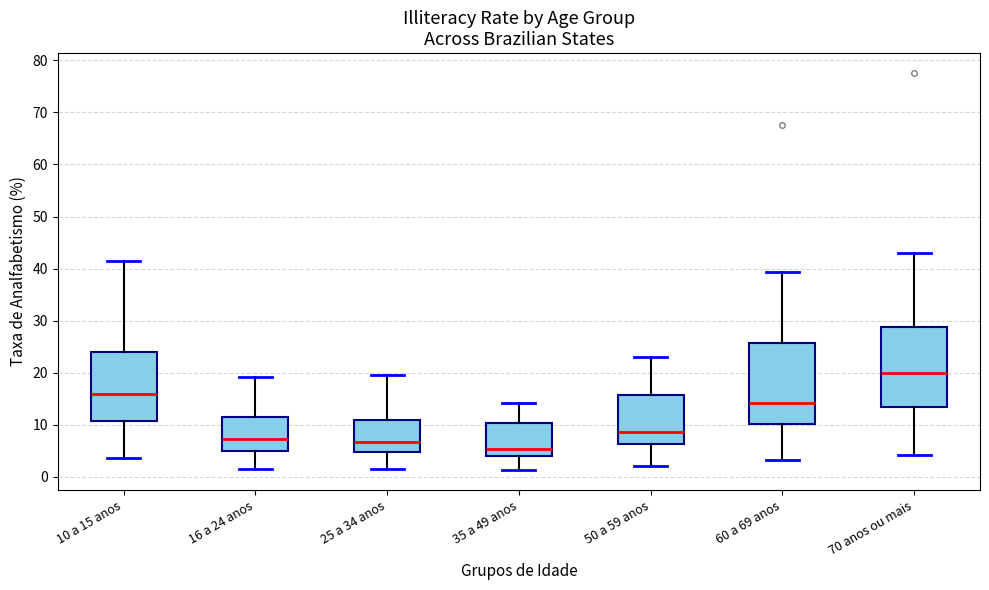

Where does the median line of the box for 25 a 34 anos sit on the y-axis? The values are not printed on the chart, so give them approximately, as read against the axis.

7